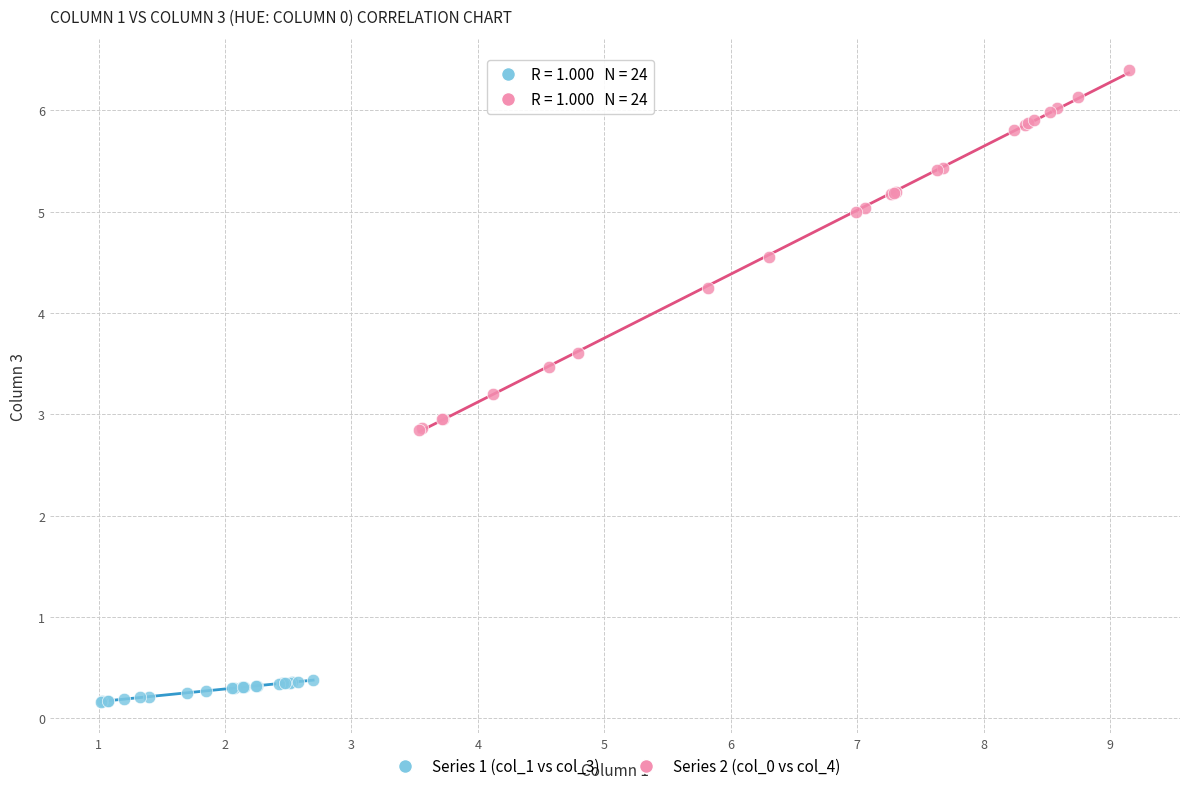

What are all the series names shown in the legend?

Series 1 (col_1 vs col_3), Series 2 (col_0 vs col_4)